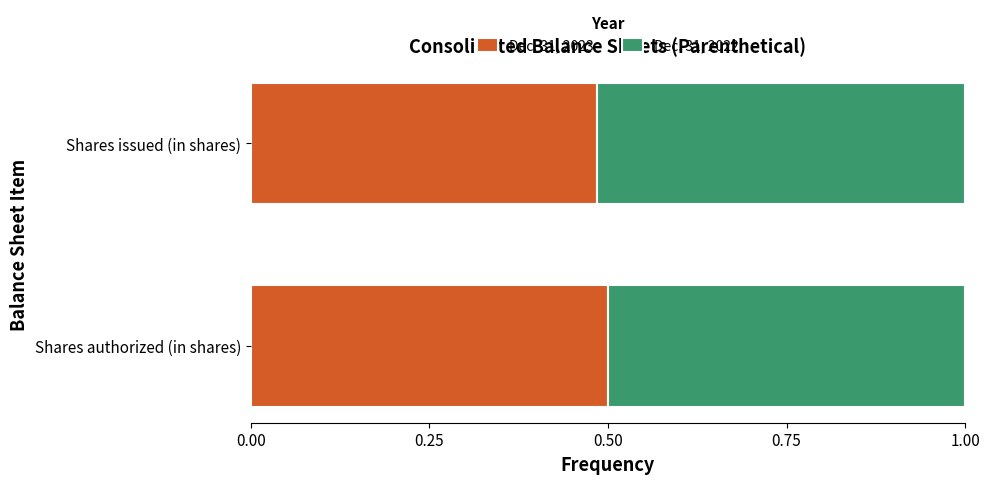

What is the sum of the Dec. 31, 2023 values at Shares issued (in shares) and Shares authorized (in shares)?

1.0